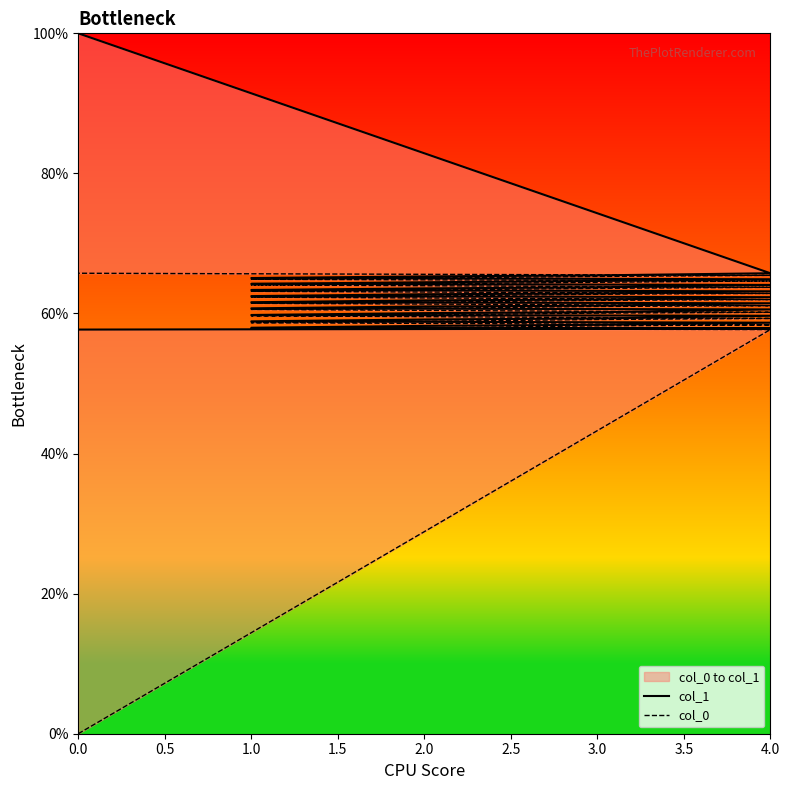

What is the spread (max minus min) of values at 3.0?

0.2